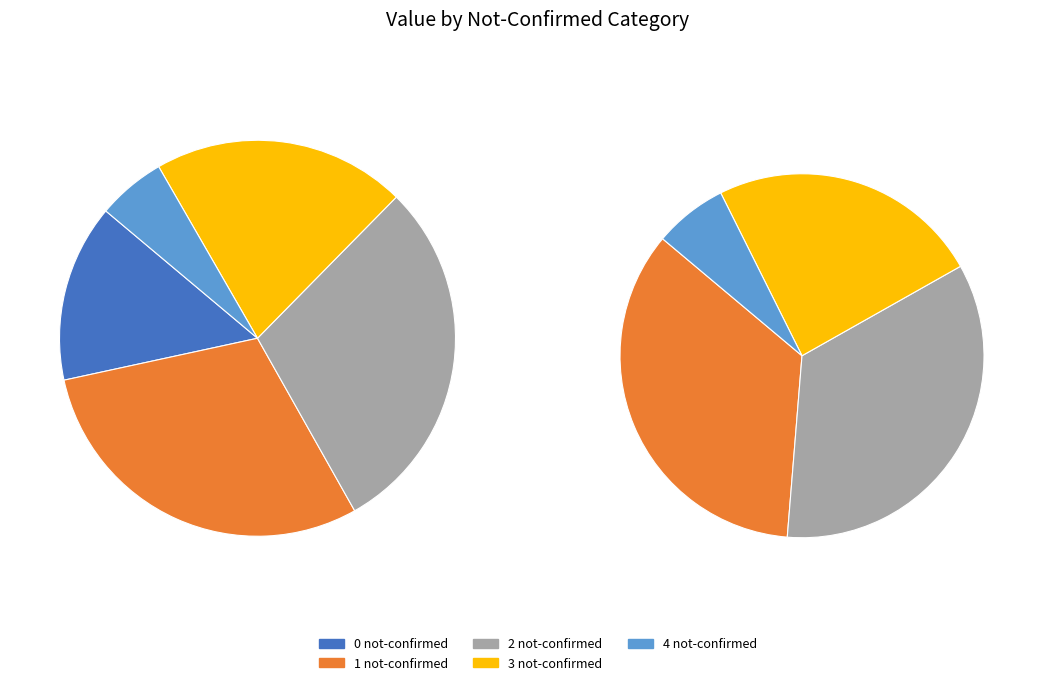

Combined, what portion of the pie is 37 and 31?

7.8%